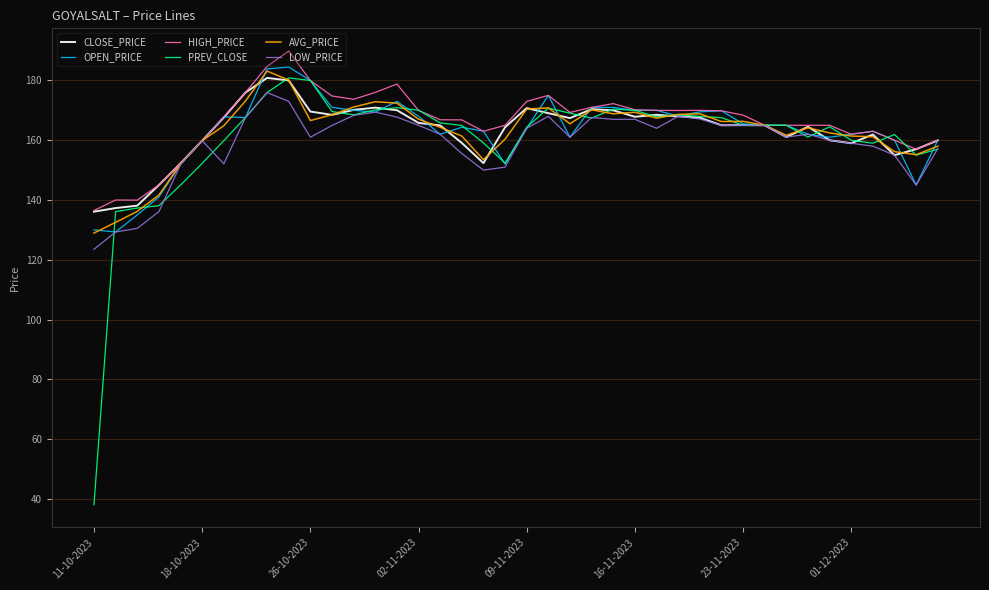

Which series has the largest range (max minus min)?

PREV_CLOSE